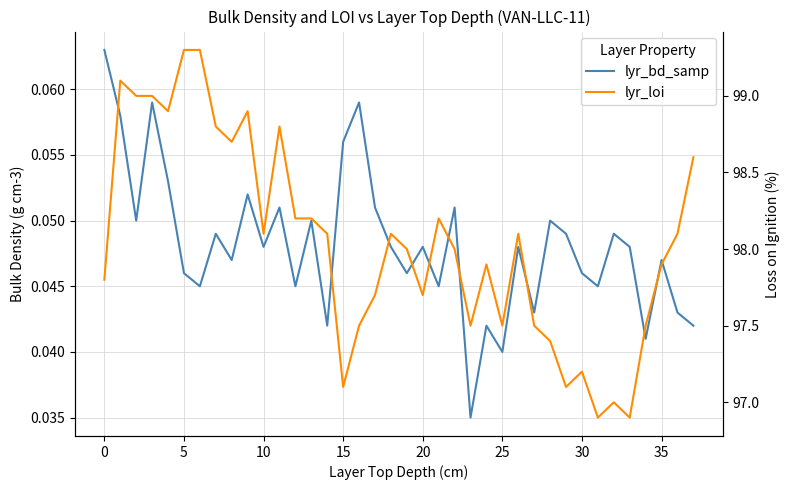

At which label does lyr_loi reach its minimum?

31